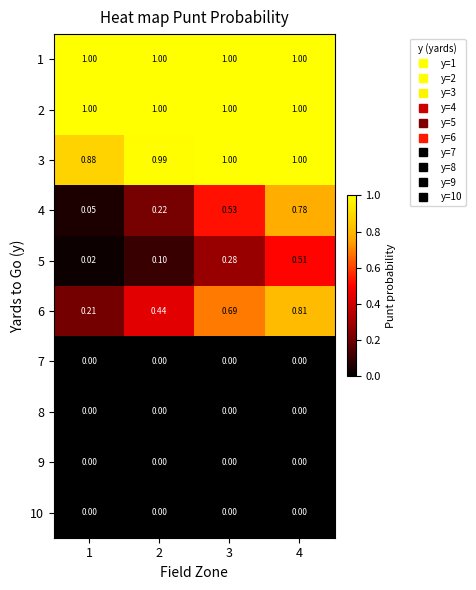

How many distinct data groups are displayed?

10